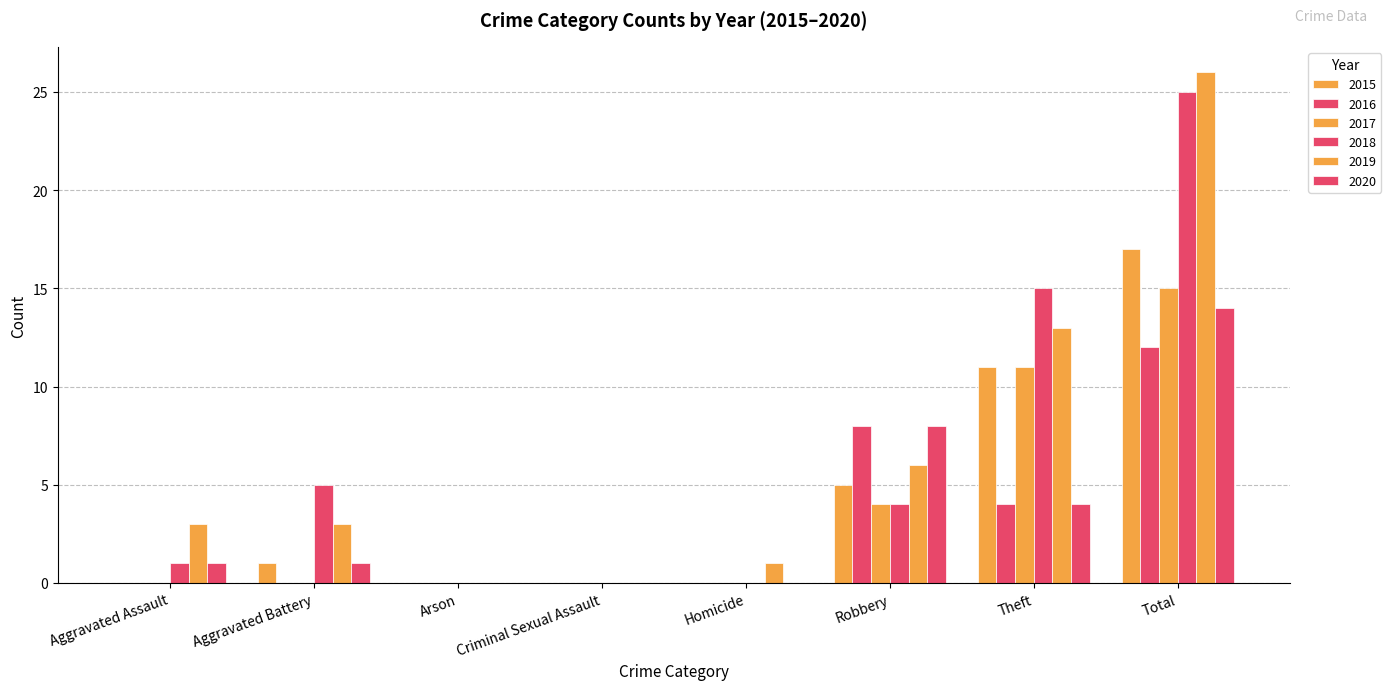

Does the chart contain stacked bars?

No